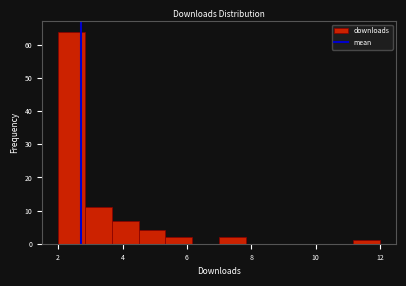

Which range on the x-axis has the tallest bar?

2.0 to 2.8